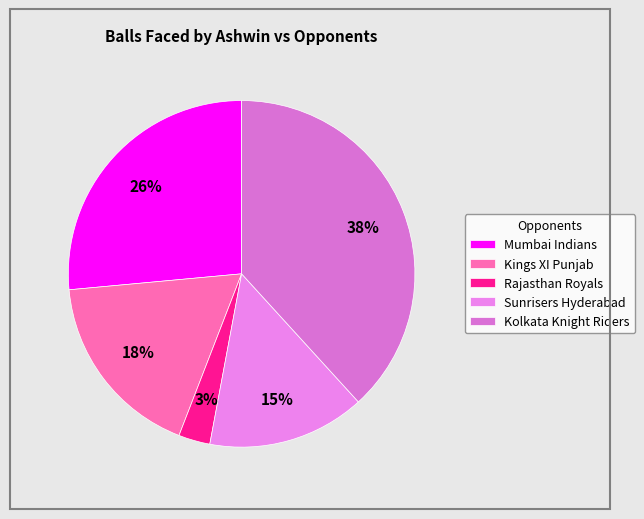

Rank the categories by value from lowest to highest.

Rajasthan Royals, Sunrisers Hyderabad, Kings XI Punjab, Mumbai Indians, Kolkata Knight Riders